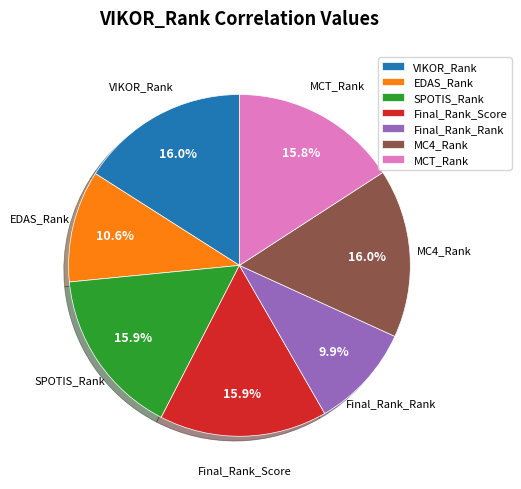

Does any single category account for the majority?

No